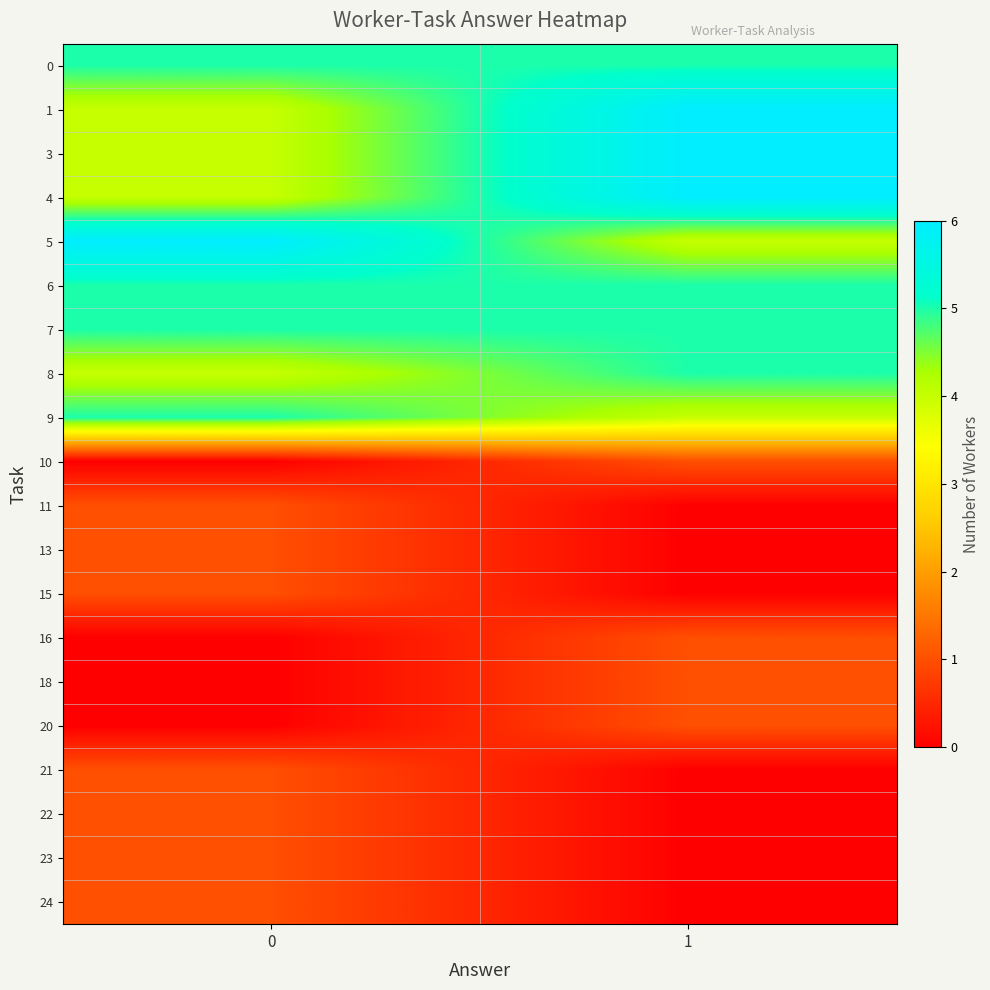

Reading left to right, transcribe all the data shown in this chart.

0: 0=5	1=5
1: 0=4	1=6
3: 0=4	1=6
4: 0=4	1=6
5: 0=6	1=4
6: 0=5	1=5
7: 0=5	1=5
8: 0=4	1=5
9: 0=5	1=4
10: 0=0	1=1
11: 0=1	1=0
13: 0=1	1=0
15: 0=1	1=0
16: 0=0	1=1
18: 0=0	1=1
20: 0=0	1=1
21: 0=1	1=0
22: 0=1	1=0
23: 0=1	1=0
24: 0=1	1=0